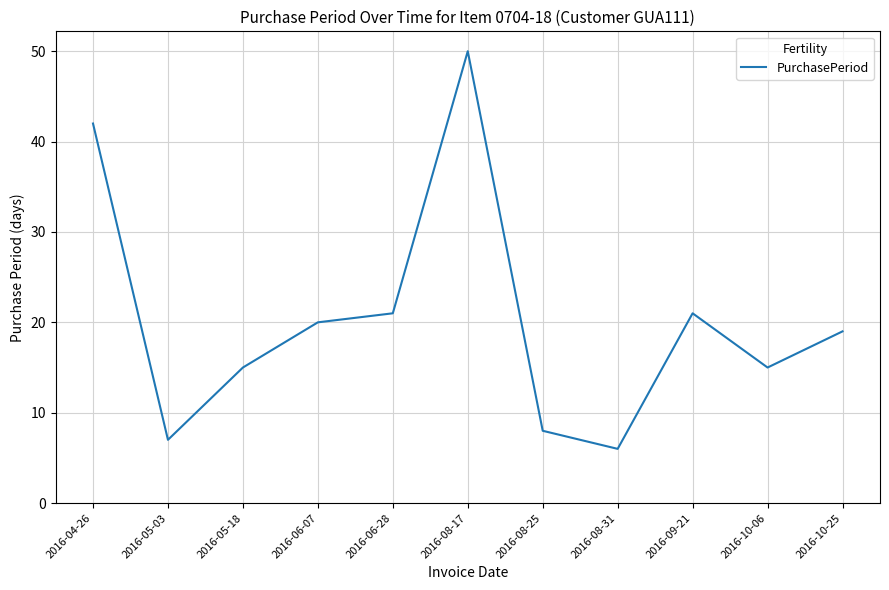

The chart shows a value of 6 at 2016-08-31. True or false?

True